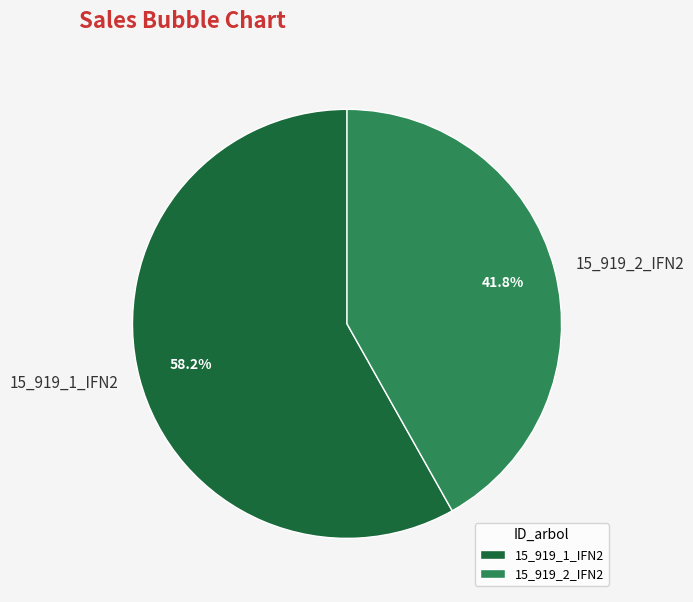

Count the number of slices in the pie.

2